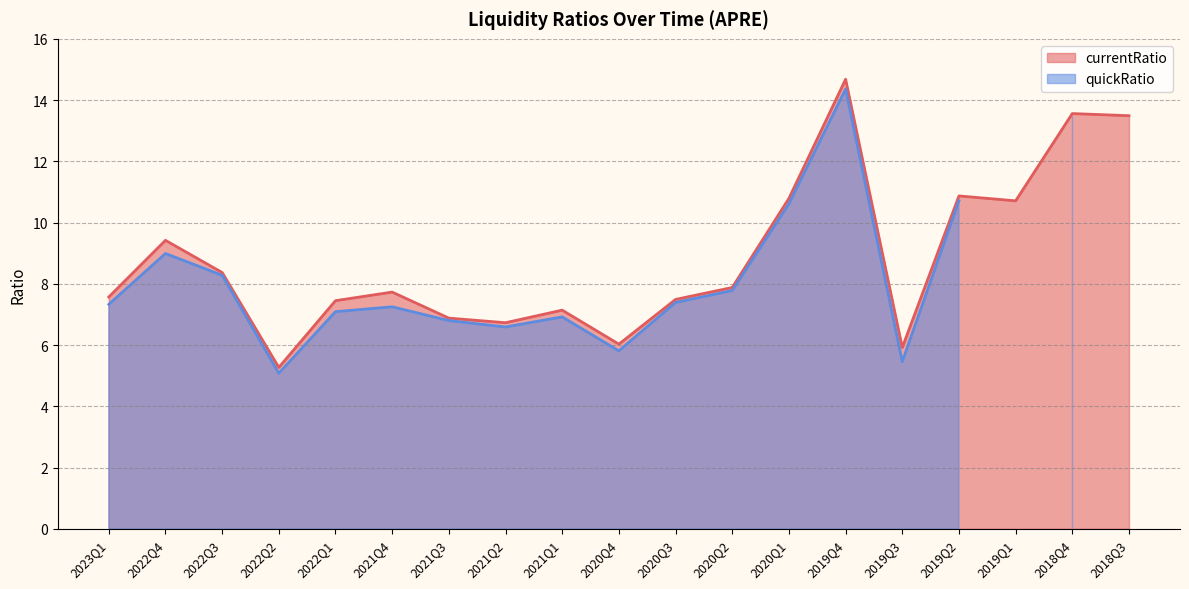

List the labels in order of value, largest first.

2019Q4, 2018Q4, 2018Q3, 2019Q2, 2020Q1, 2019Q1, 2022Q4, 2022Q3, 2020Q2, 2021Q4, 2023Q1, 2020Q3, 2022Q1, 2021Q1, 2021Q3, 2021Q2, 2020Q4, 2019Q3, 2022Q2